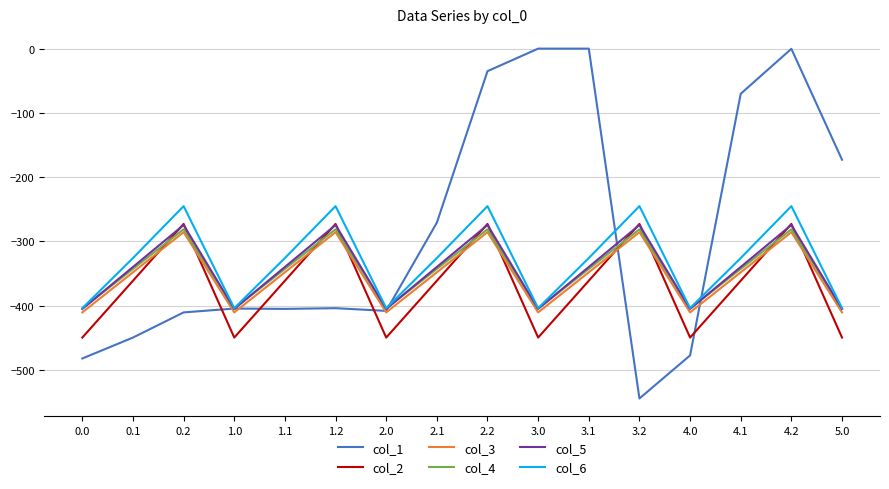

What is the total value across all series at 4.2?

-1359.0